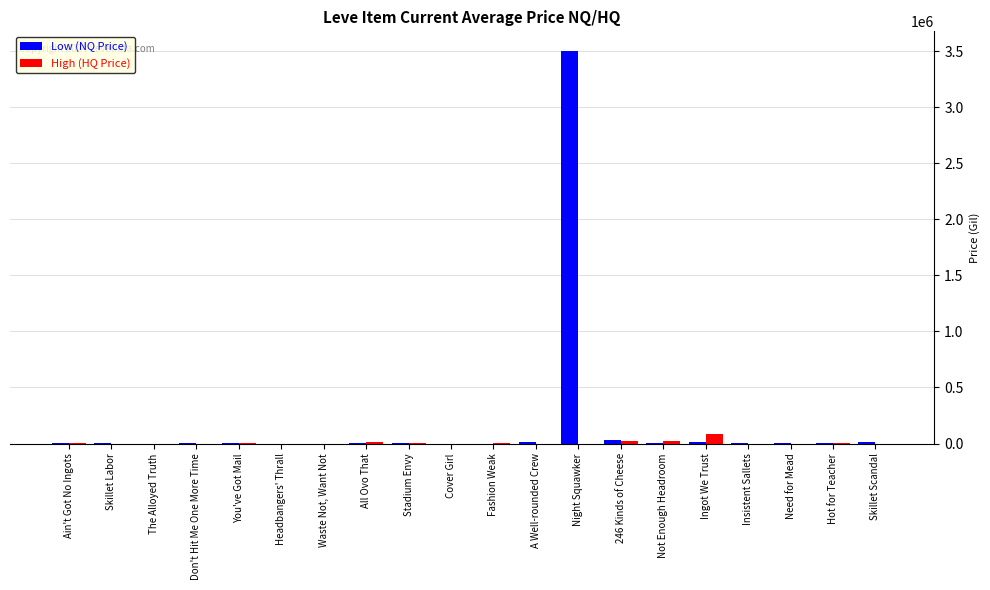

What is the highest value of the Low (NQ Price) series?

3500500.0